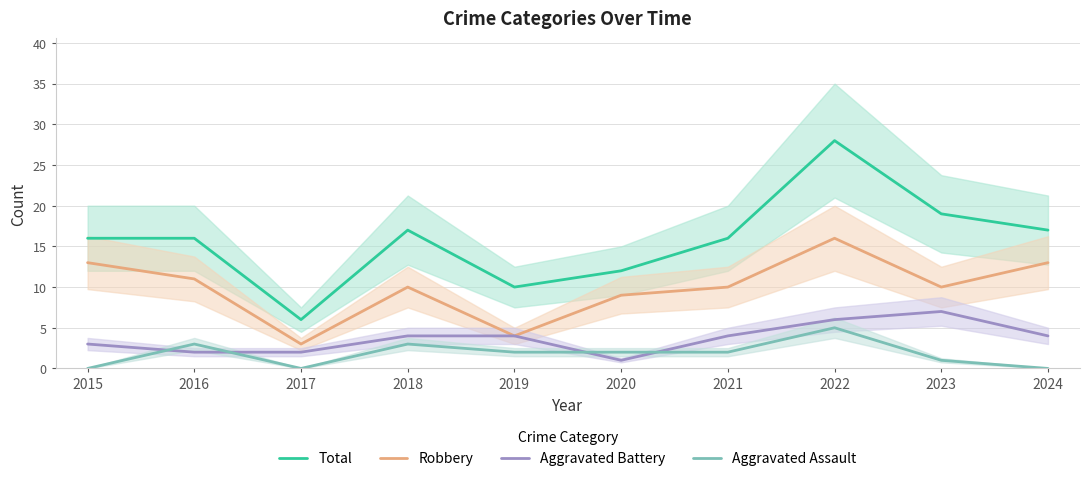

What is the average value of the Robbery series?

10